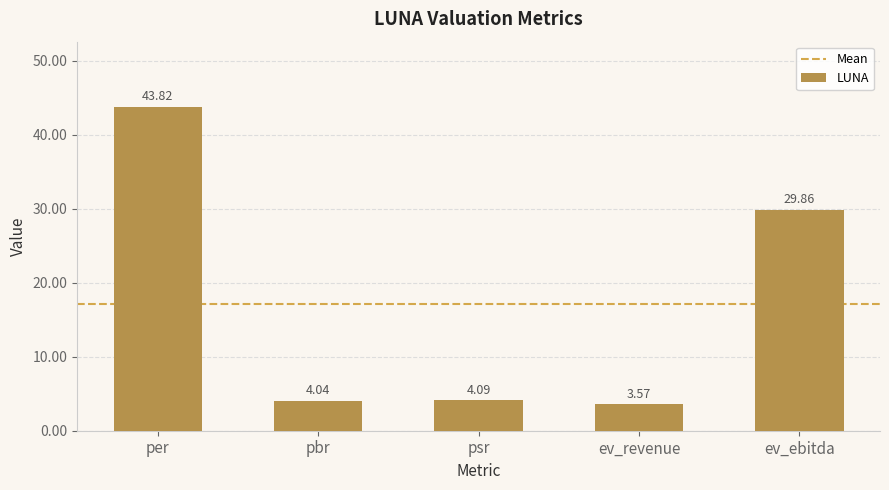

What position from the left is psr?

3